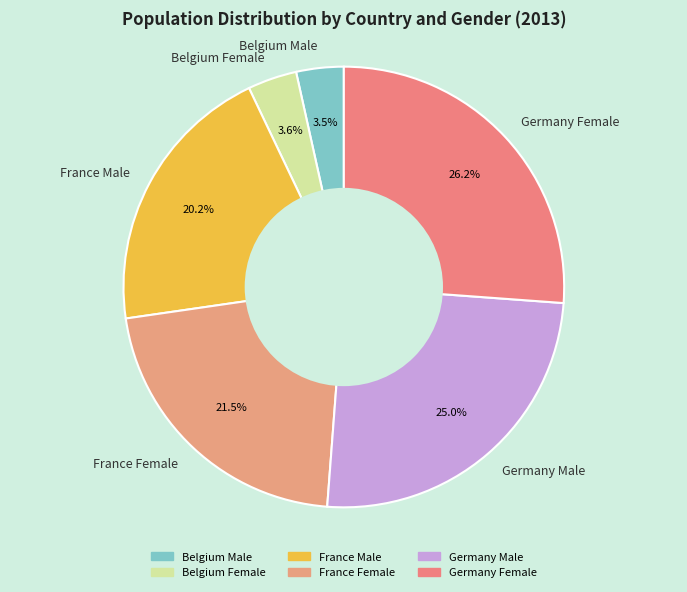

Is the sum of Germany Female and Belgium Female greater than half?

No